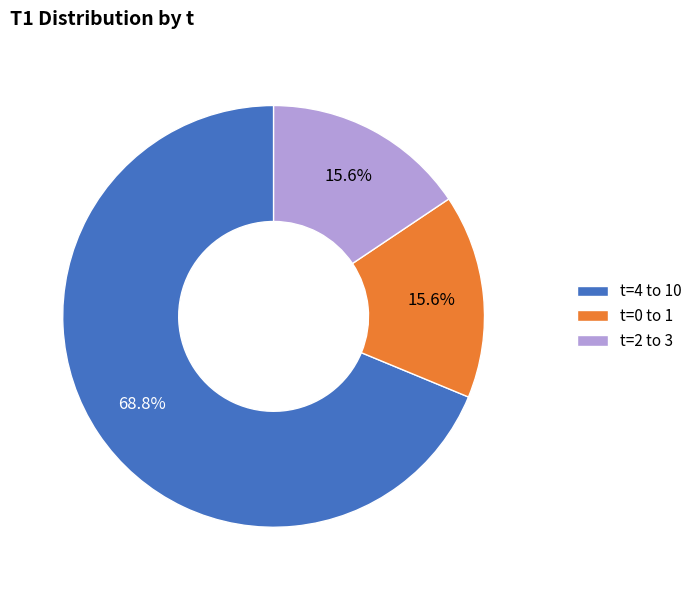

Which has a higher value, t=2 to 3 or t=4 to 10?

t=4 to 10